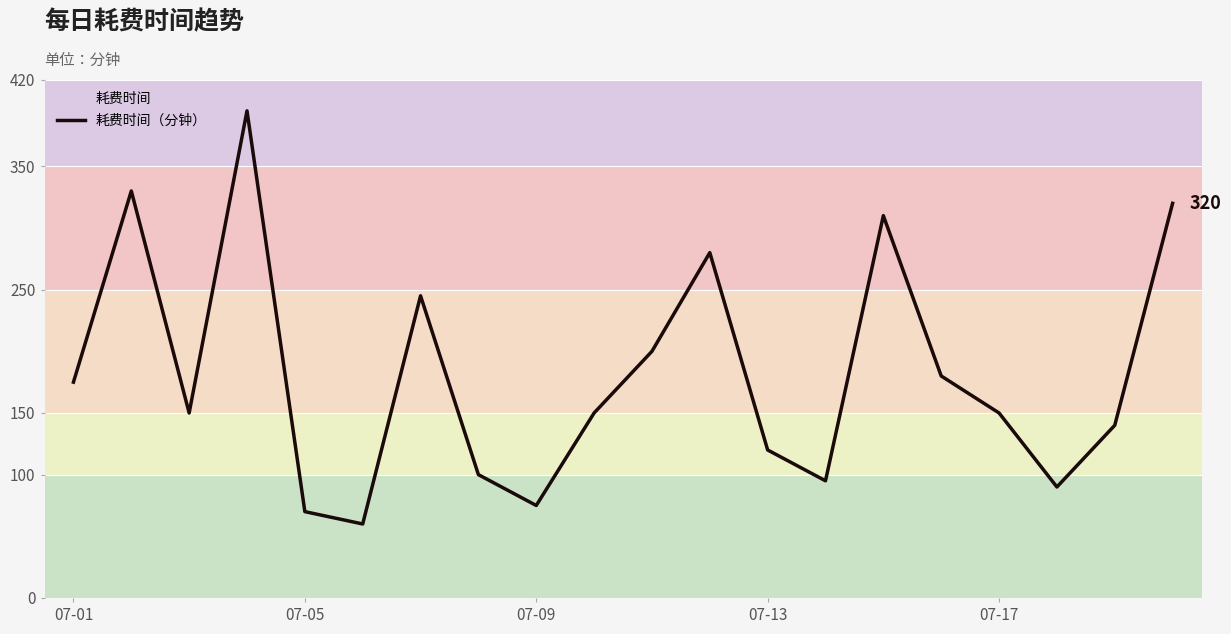

The chart shows a value of 200 at 10. True or false?

True